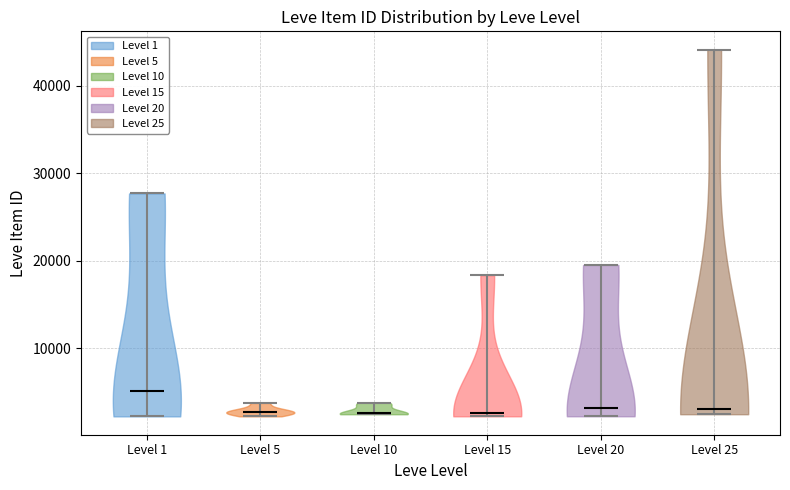

What is the lowest point the violin for Level 5 reaches on the y-axis? The values are not printed on the chart, so give them approximately, as read against the axis.

2000